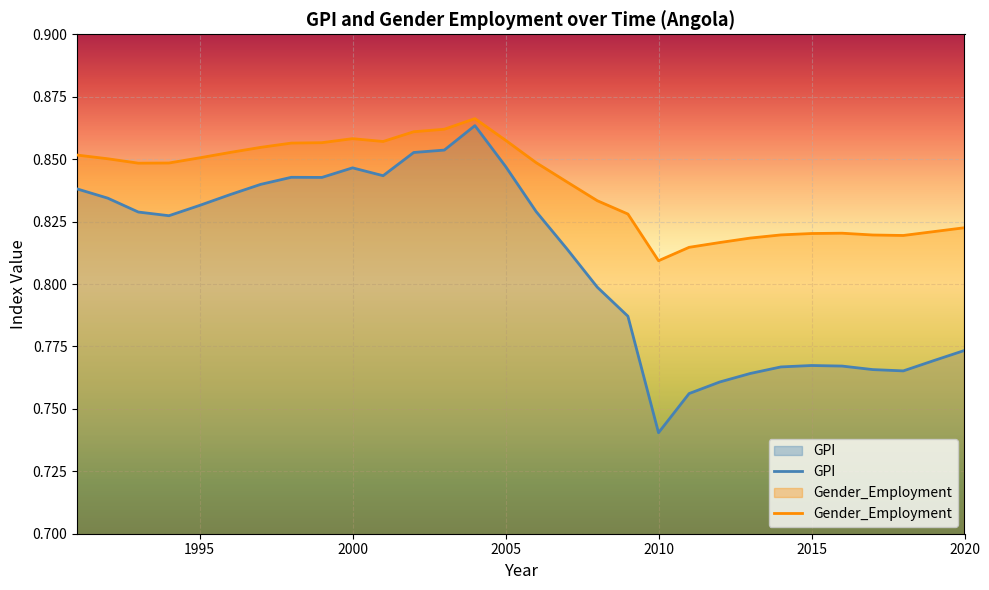

The Gender_Employment series shows 0.2 at 2011. True or false?

False